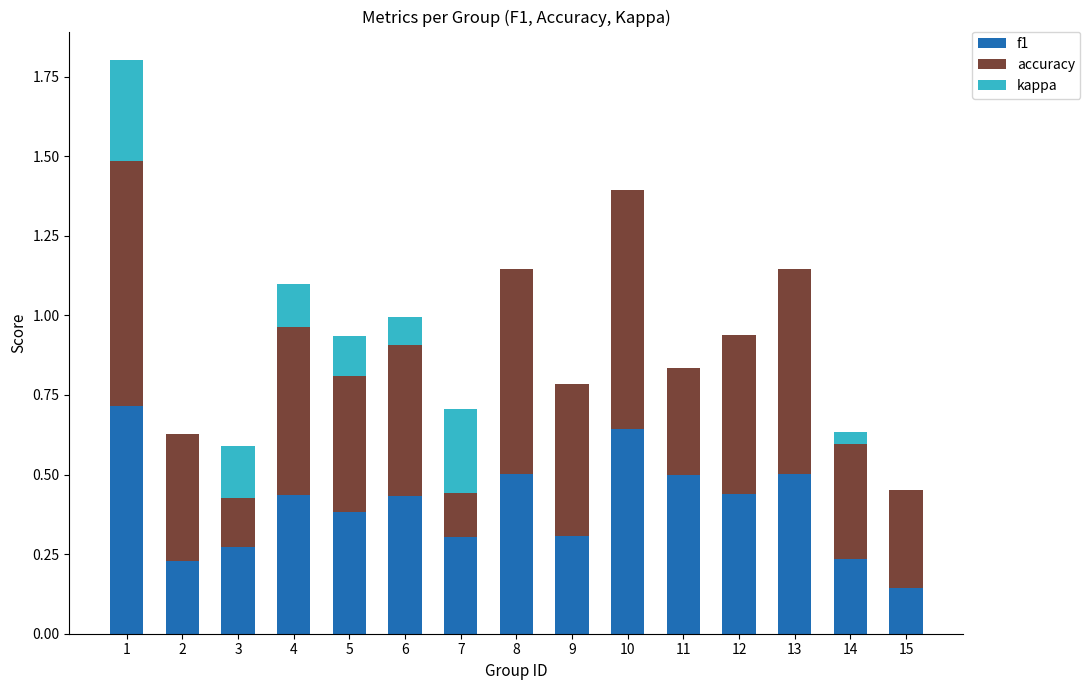

Which category has the highest value across all series?

1